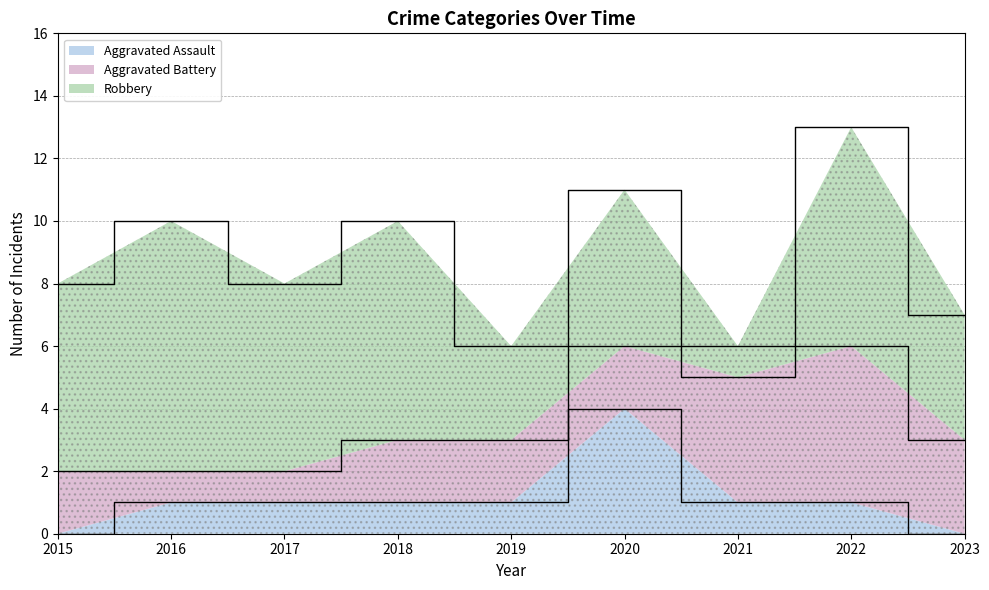

The Robbery series shows 6 at 2017. True or false?

True